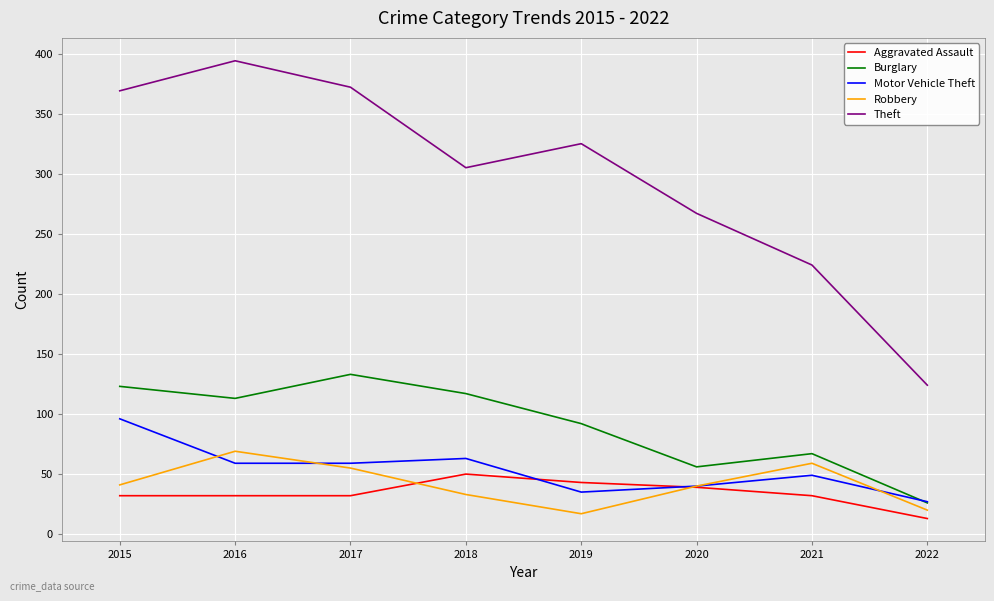

The Theft series shows 369 at 2015. True or false?

True